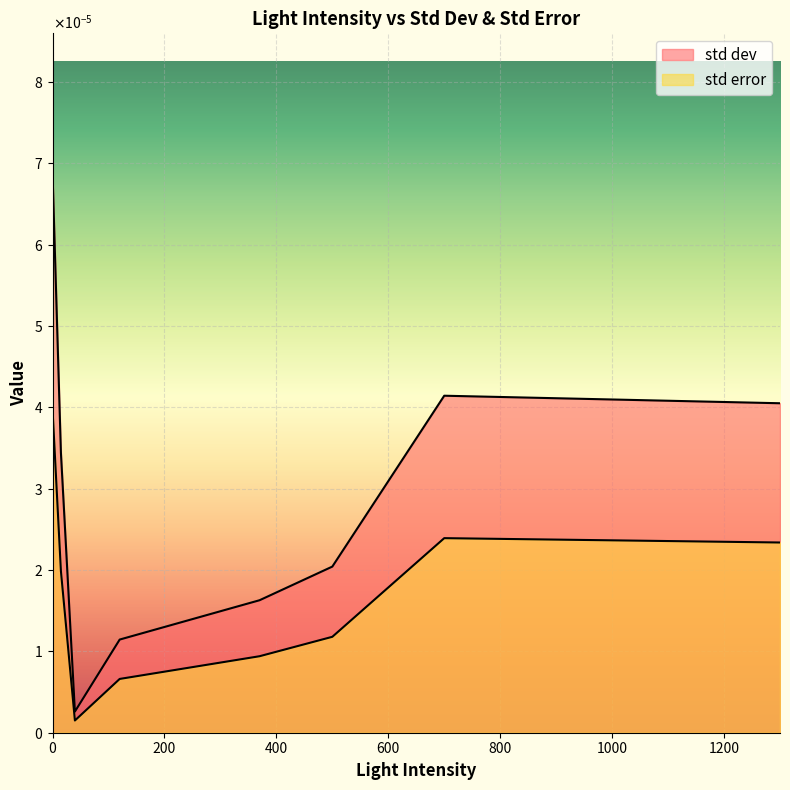

Between 40 and 370, which series saw the biggest shift?

std dev